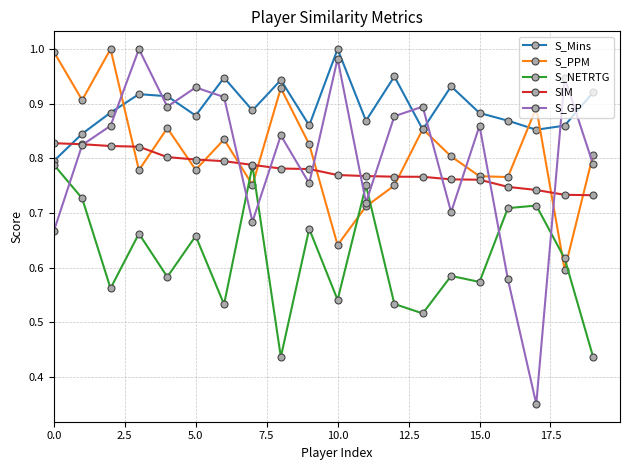

In S_GP, how many points are higher than both neighbors (excluding endpoints)?

7